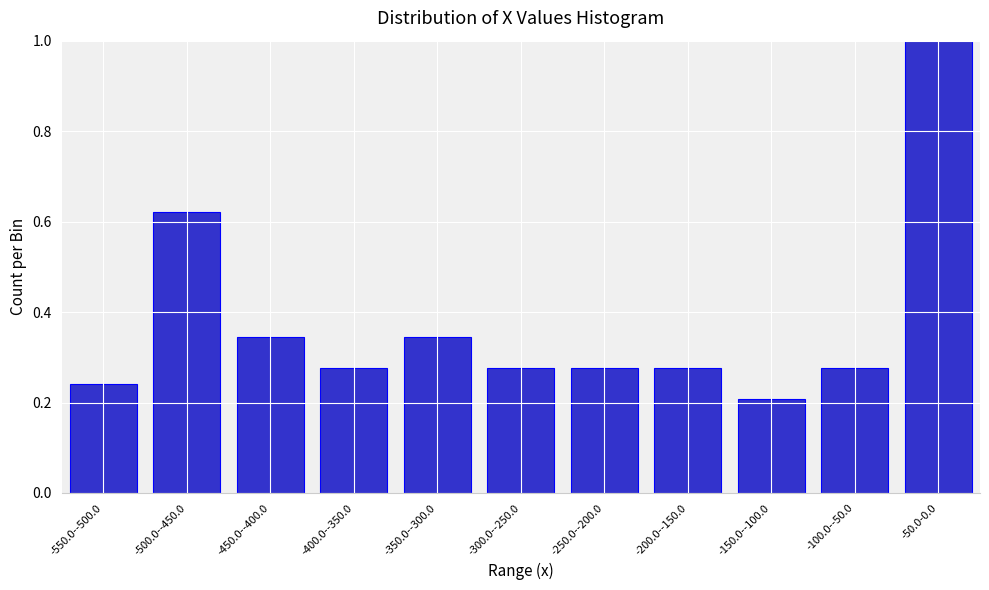

What position from the left is -100.0--50.0?

10